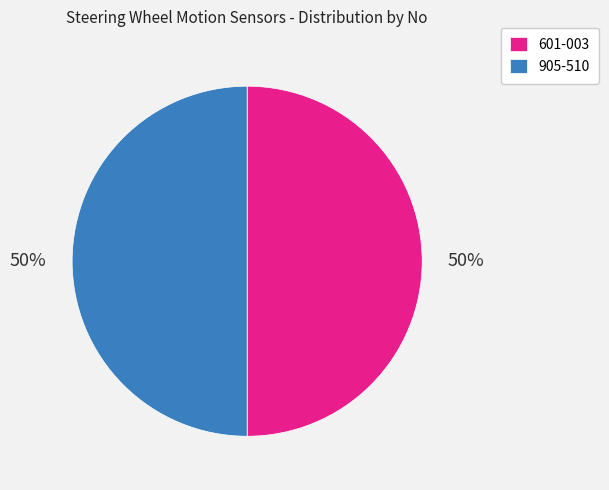

True or false: 905-510 accounts for 50% of the total.

True